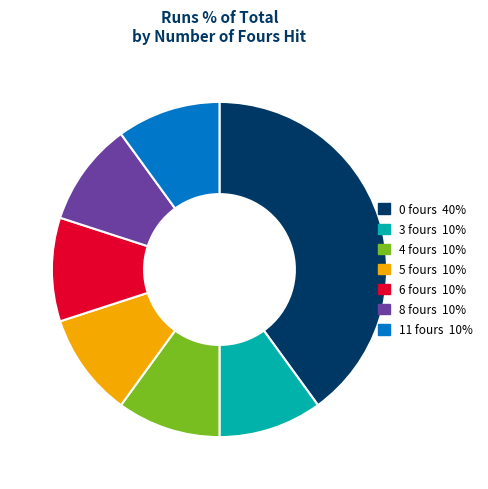

Is there a majority slice in this chart?

No